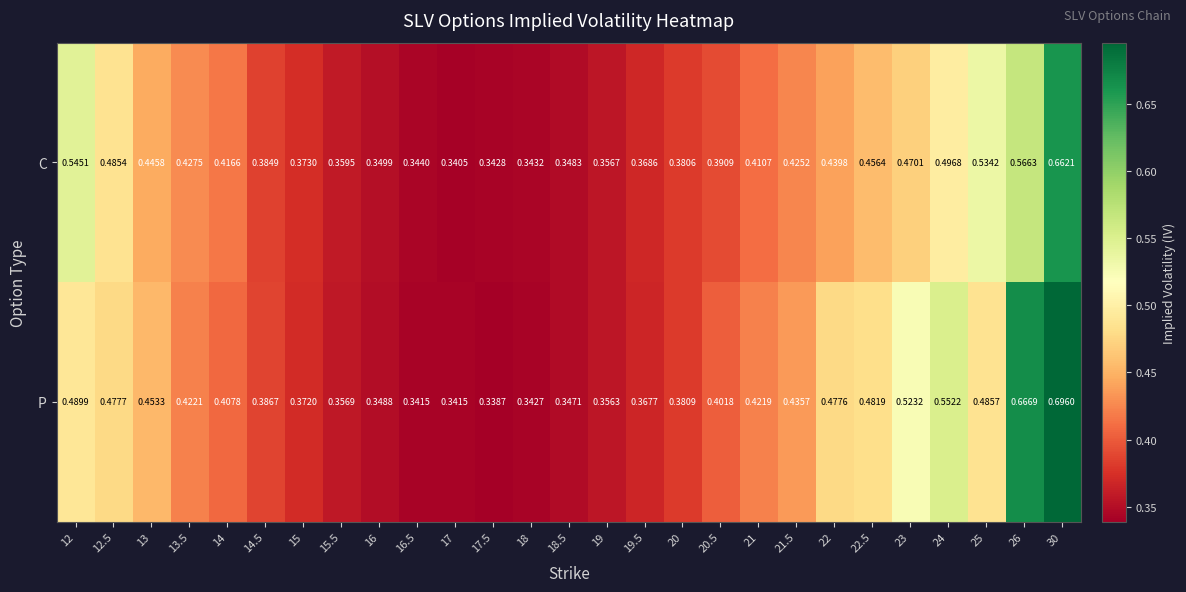

Rank the series by their maximum value, from lowest to highest.

C, P